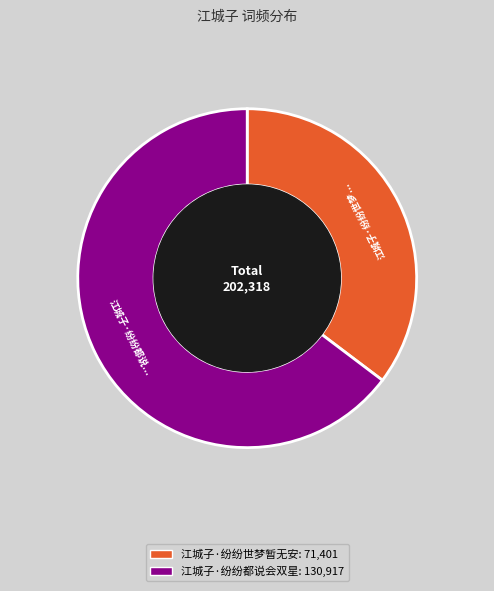

Between 江城子·纷纷都说会双星 and 江城子·纷纷世梦暂无安, which is larger?

江城子·纷纷都说会双星